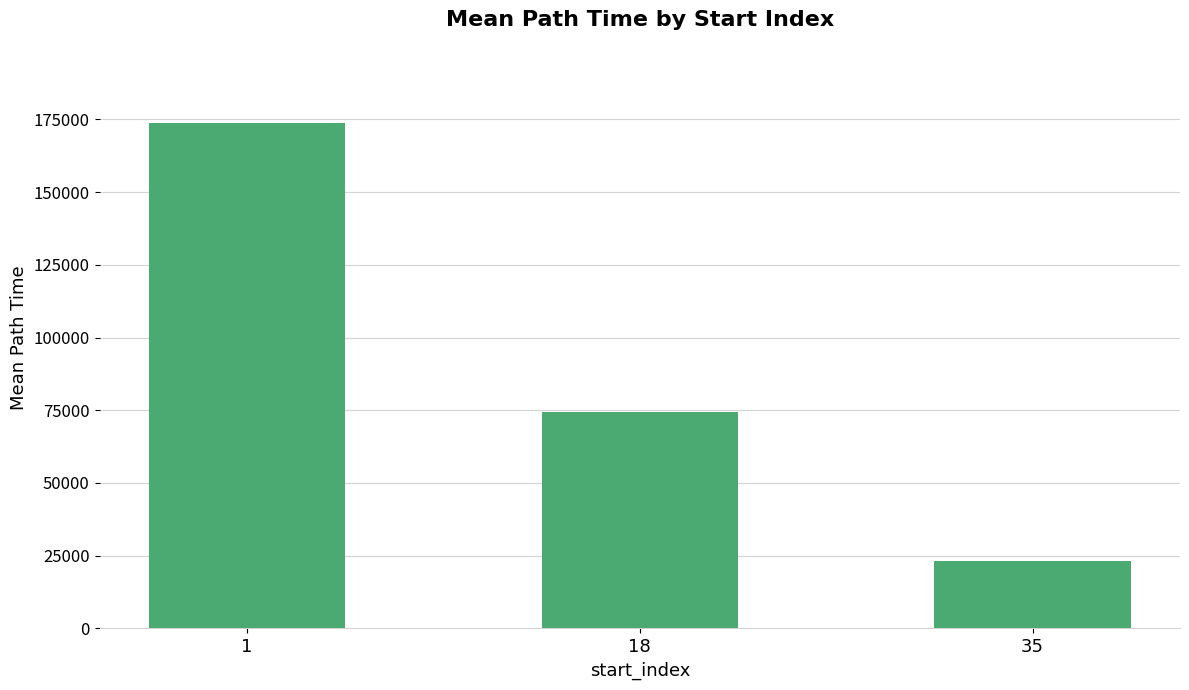

What is the maximum value shown in the chart?

173832.5